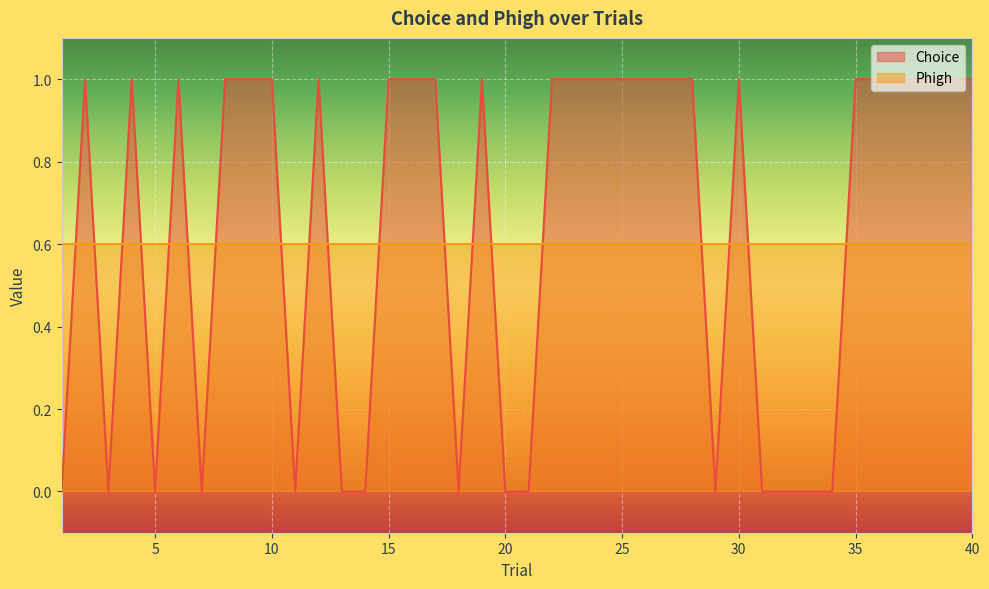

The chart shows a value of 0 at 16. True or false?

False